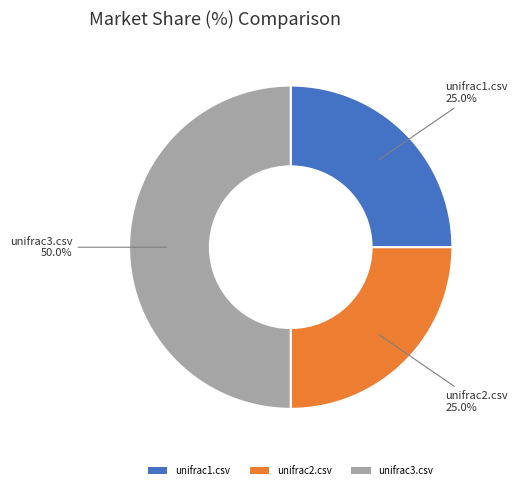

Is unifrac1.csv the majority of the pie?

No